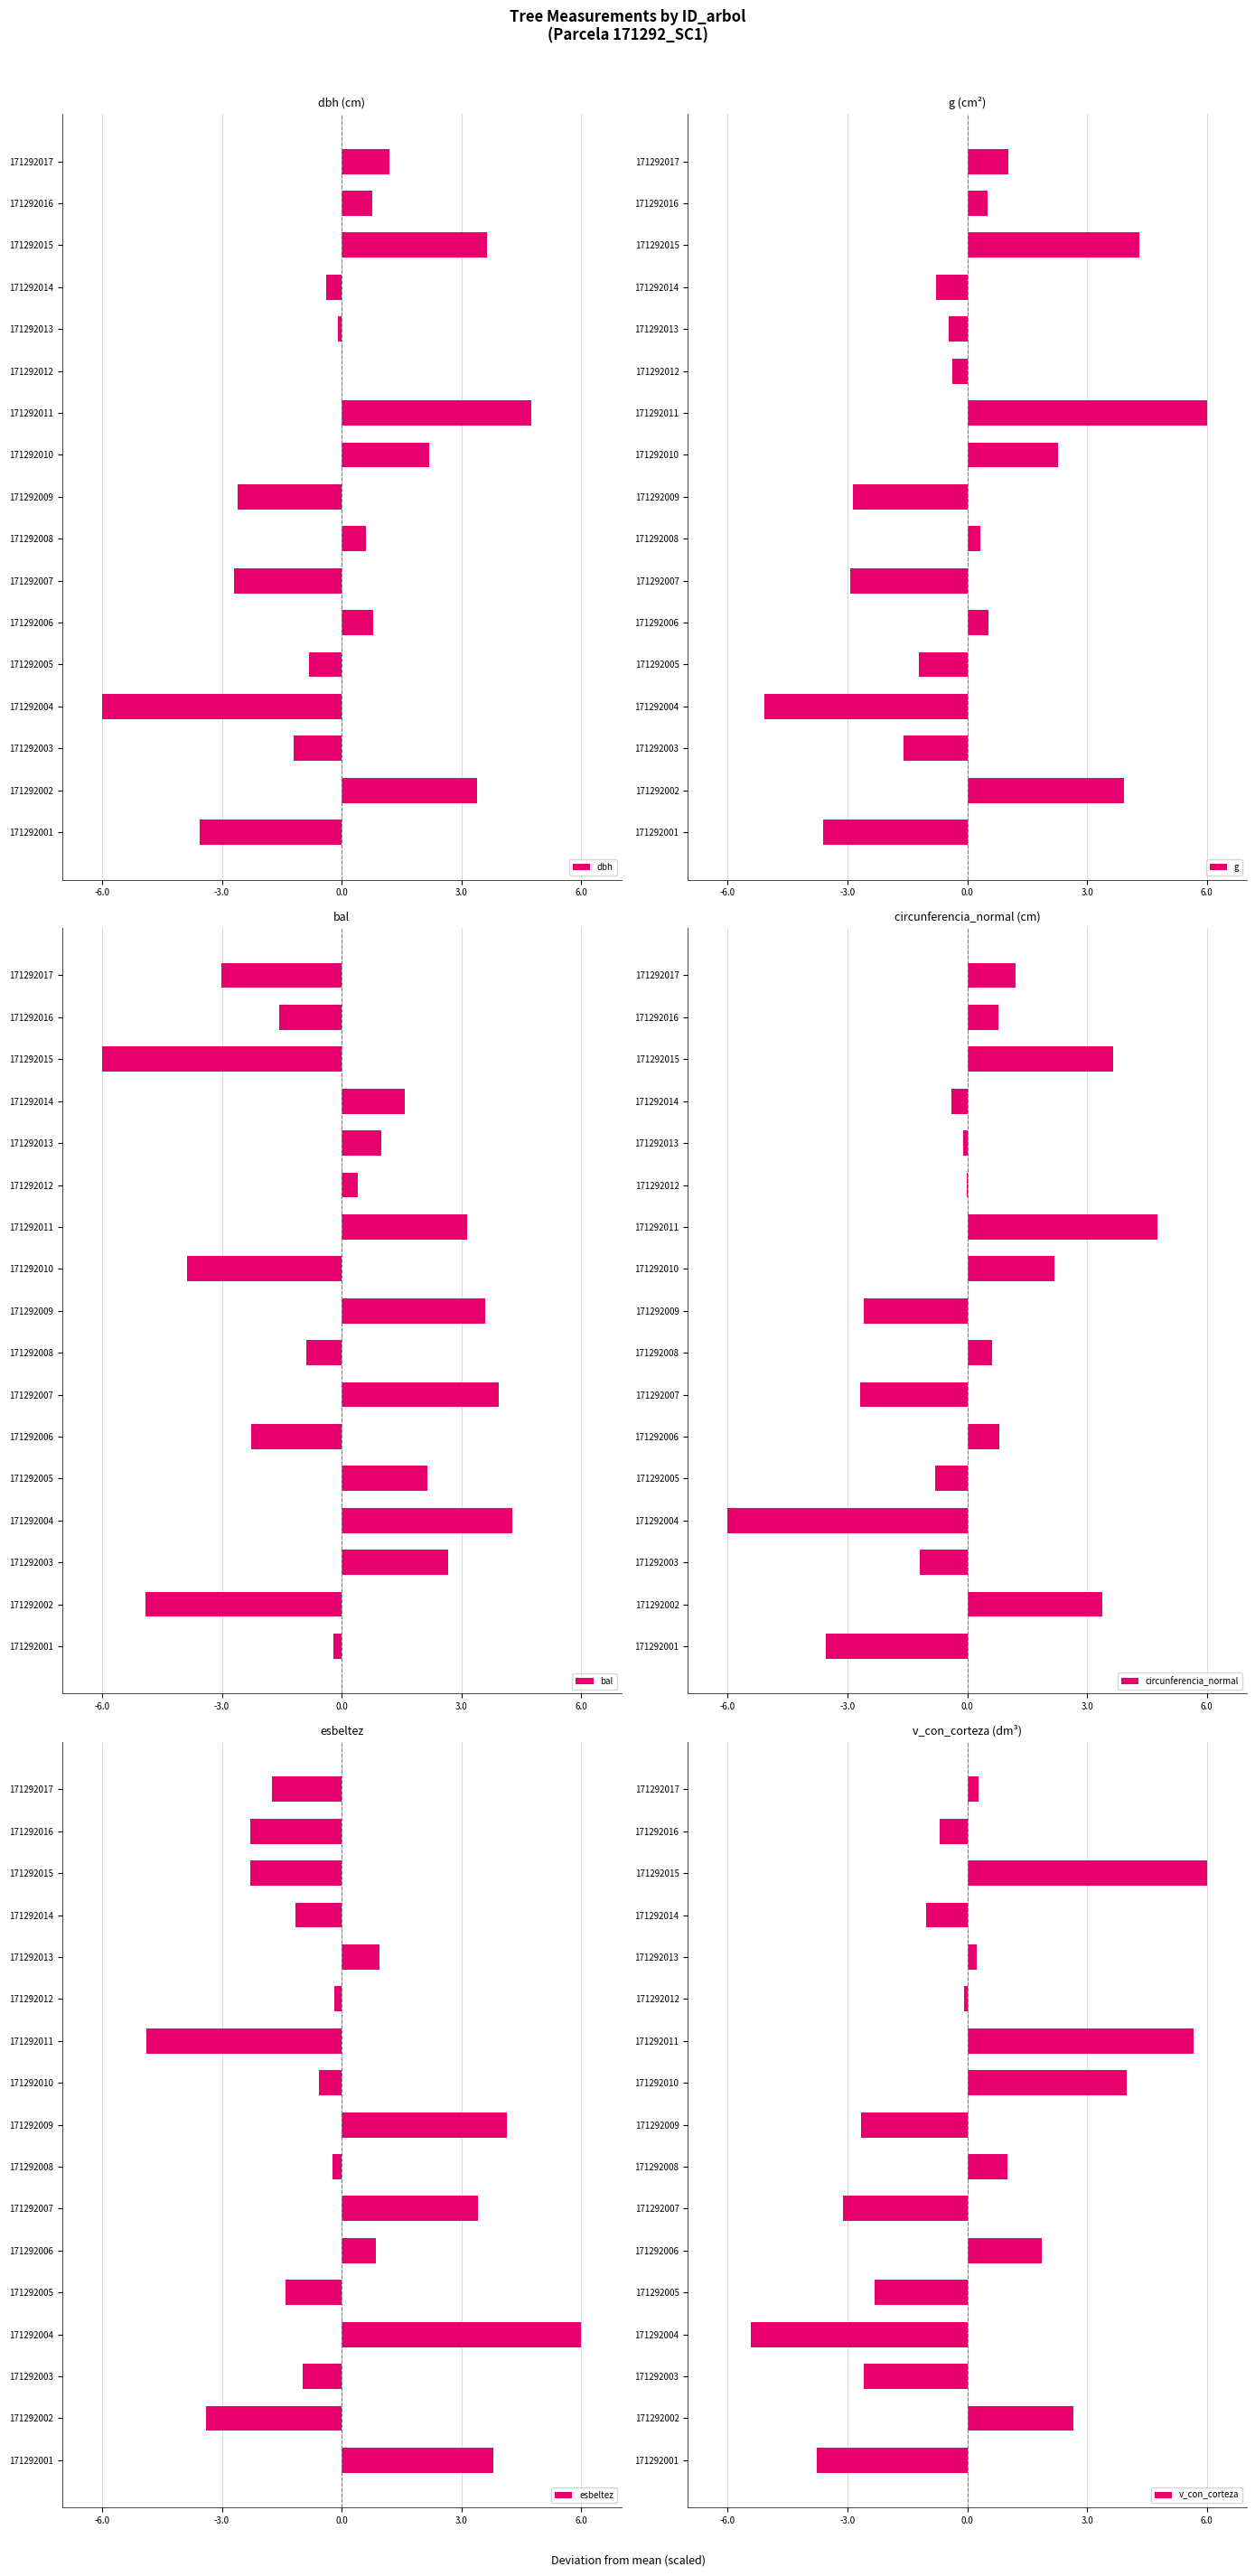

The value of dbh at 171292007 is -2.7. True or false?

True